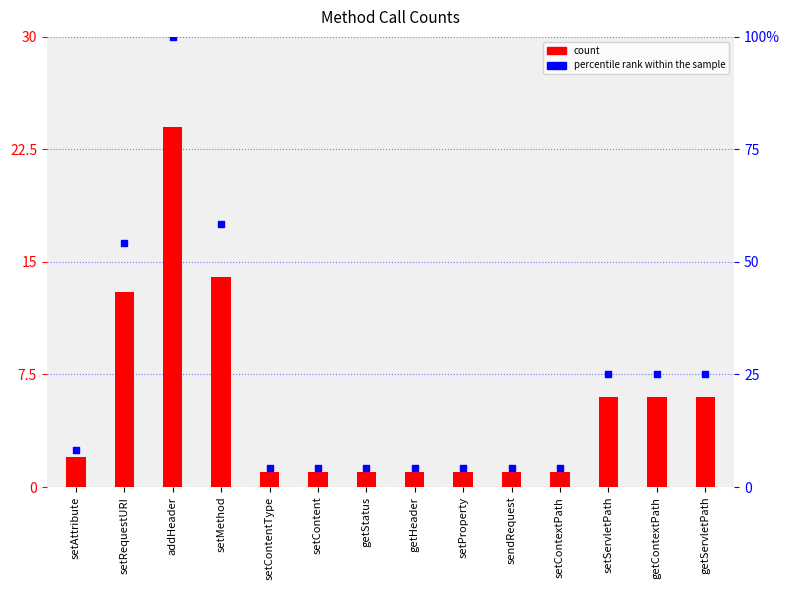

Which series has the largest total across all categories?

percentile rank within the sample